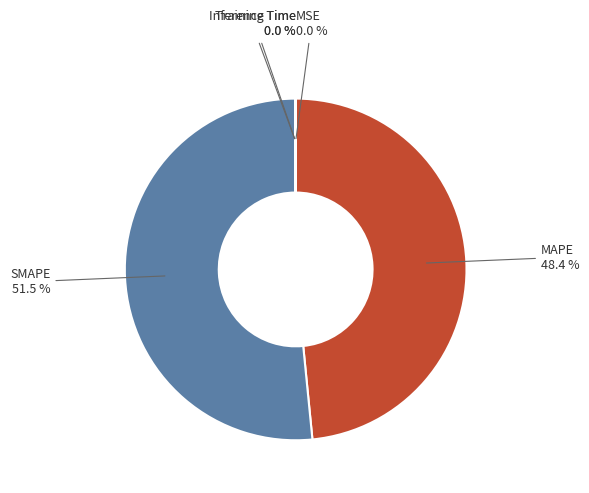

Combined, what portion of the pie is MAPE and SMAPE?

100.0%